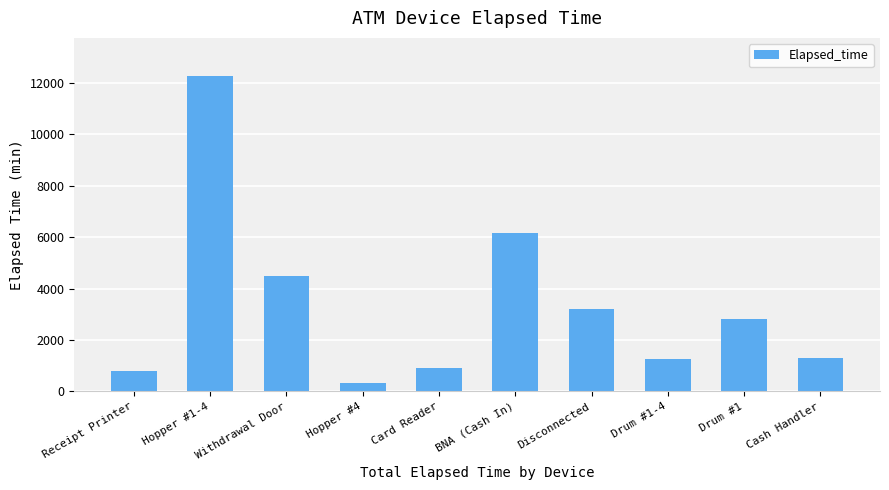

What is the sum of all values?

33630